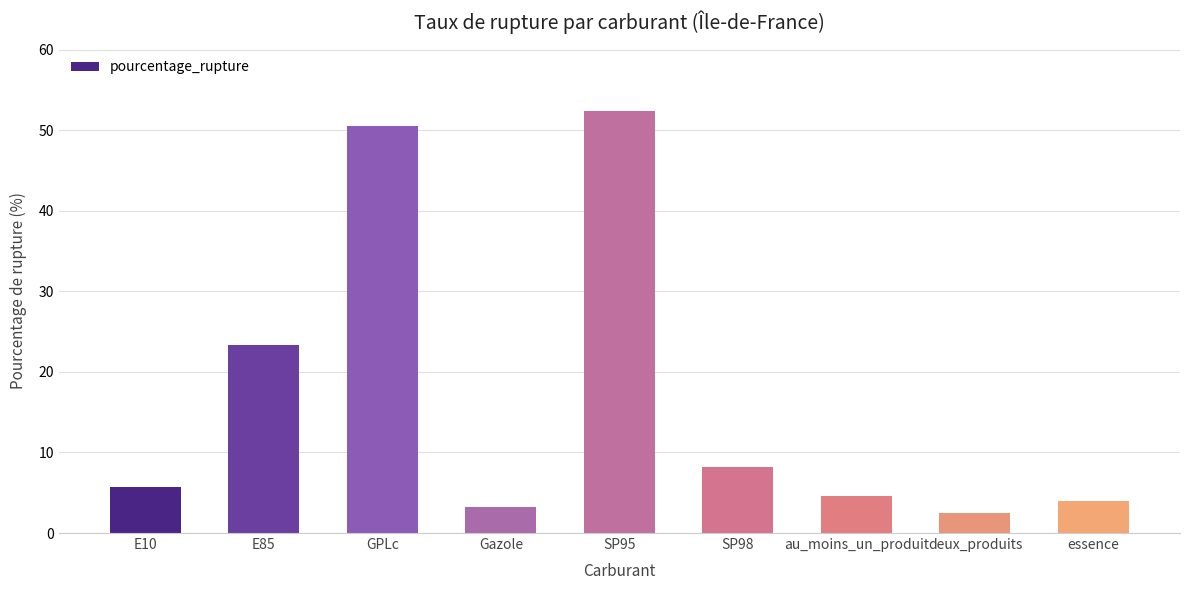

True or false: the data shows 1.5 at essence.

False